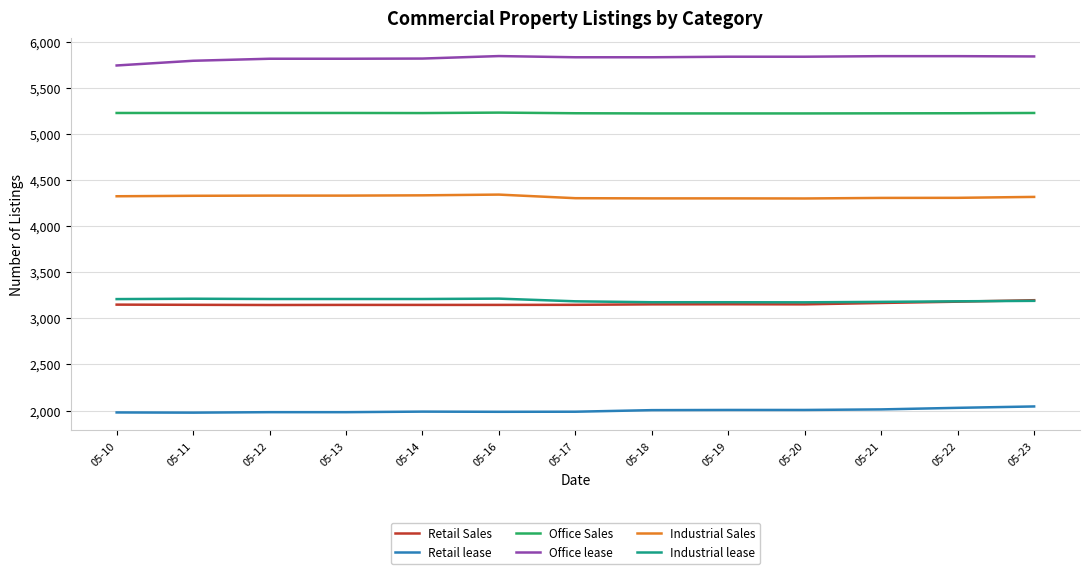

What is the difference between the highest and lowest values at 05-18?

3826